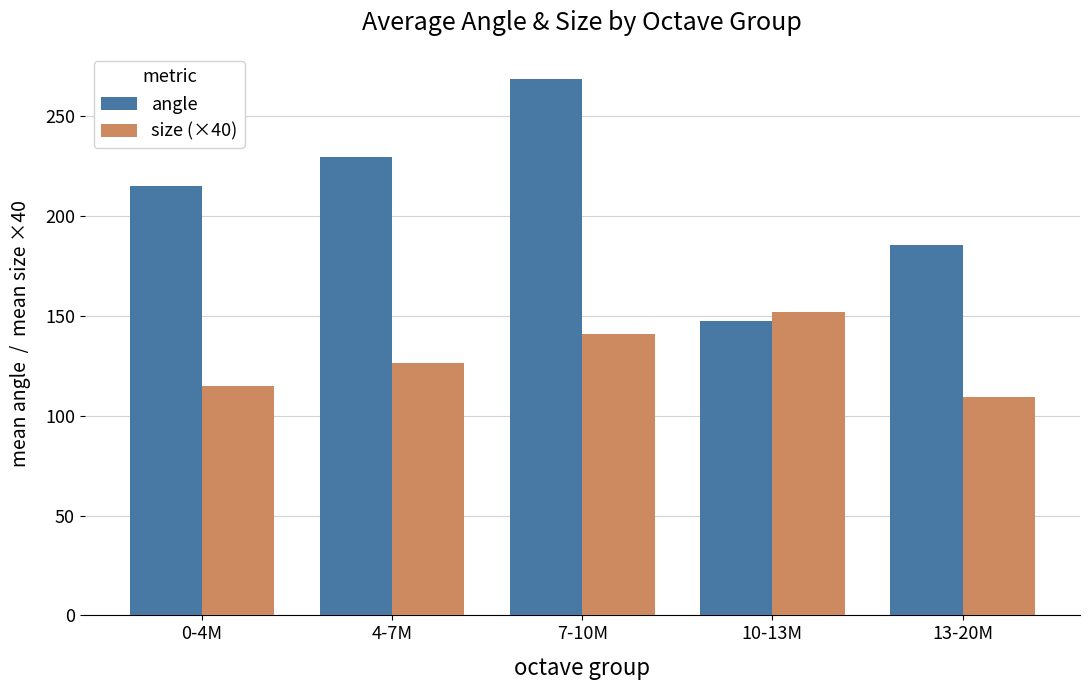

What are all the series names shown in the legend?

angle, size (×40)